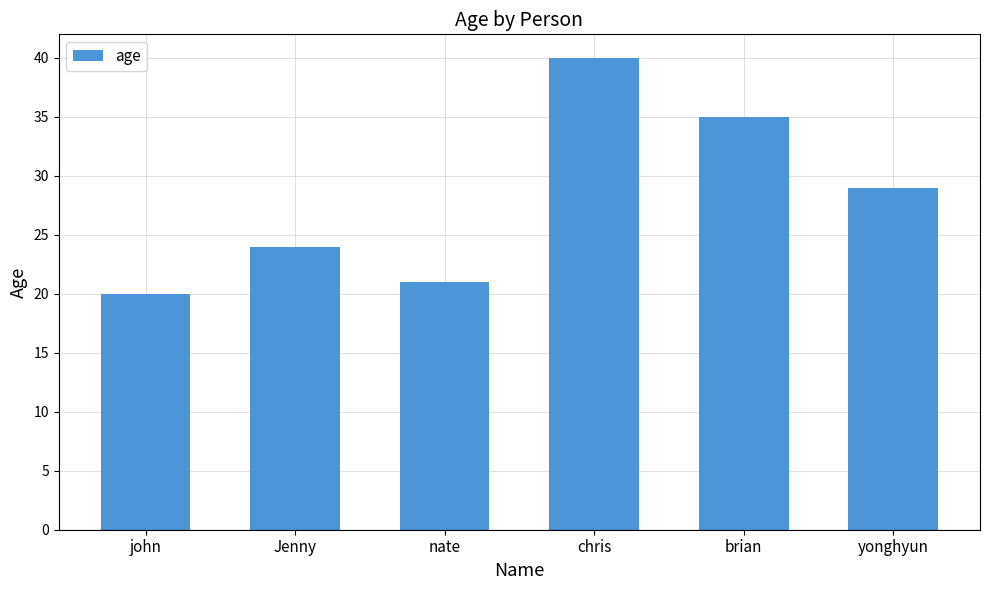

What is the difference between the second highest and minimum values?

15